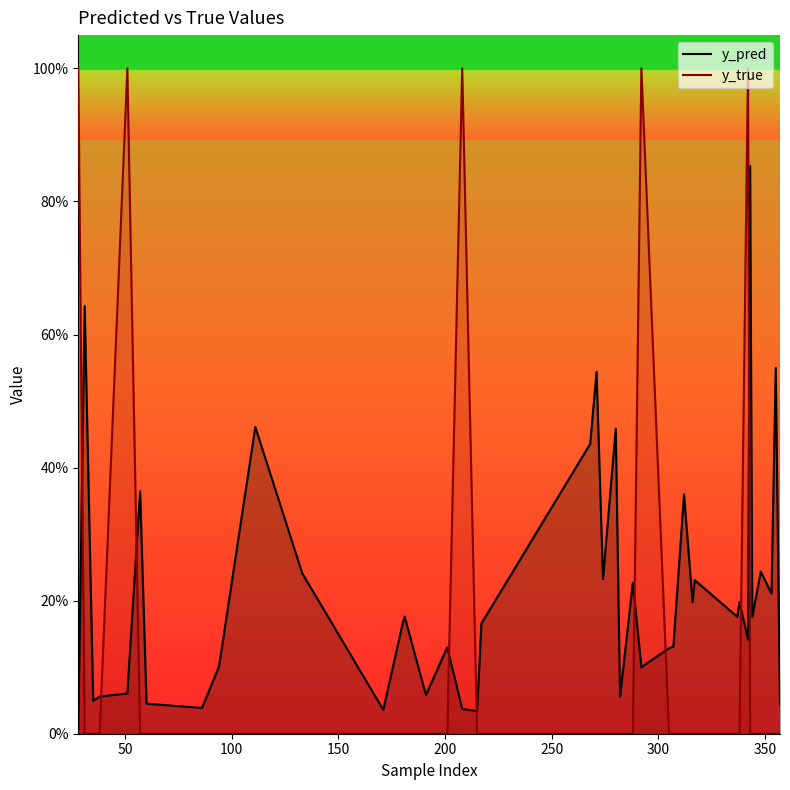

Rank the series by their average value, from highest to lowest.

y_pred, y_true